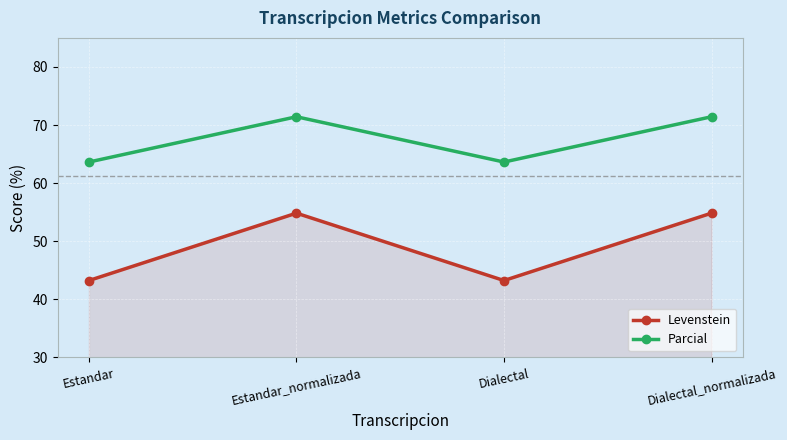

What are all the series names shown in the legend?

Levenstein, Parcial